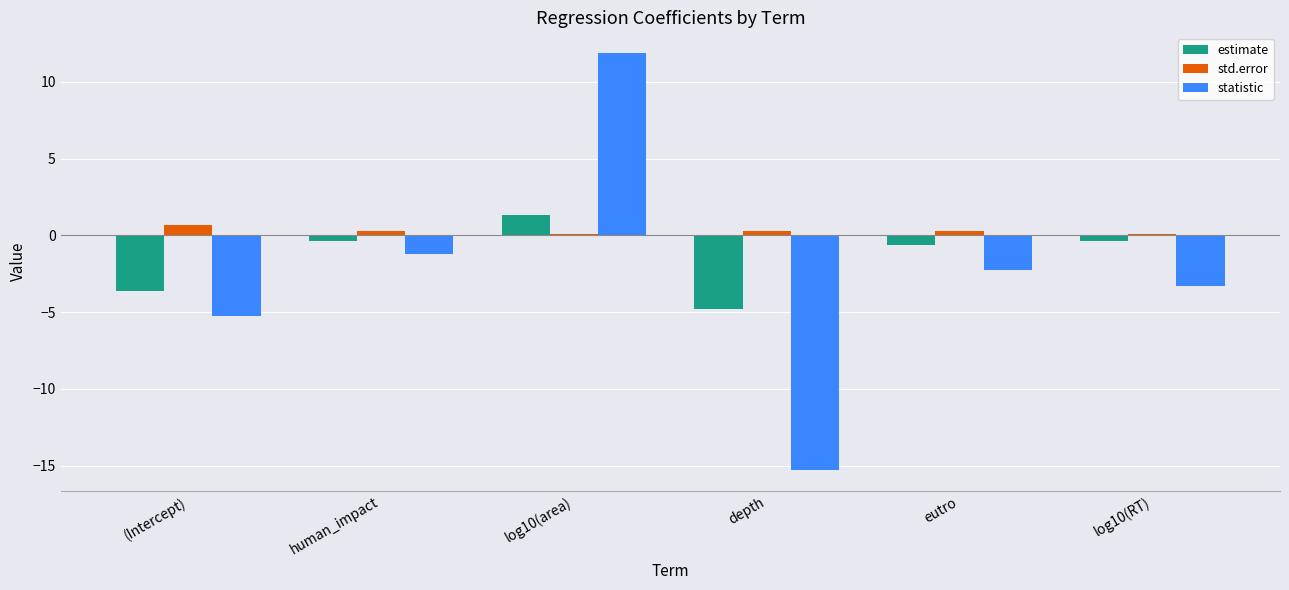

What is the spread (max minus min) of values at (Intercept)?

5.9